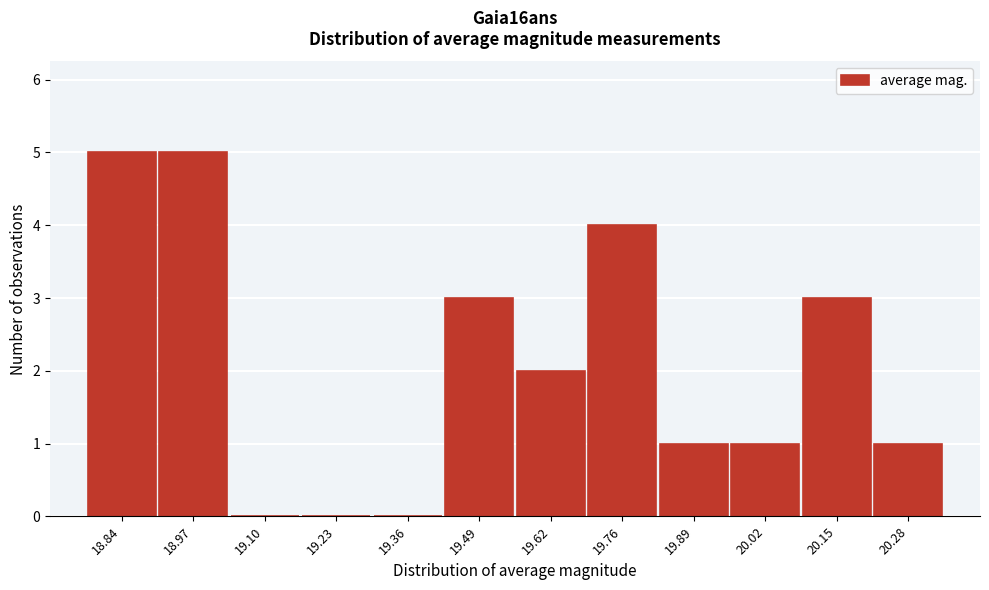

Reading right to left, list all the values displayed in this chart.

20.28=1	20.15=3	20.02=1	19.89=1	19.76=4	19.62=2	19.49=3	19.36=0	19.23=0	19.10=0	18.97=5	18.84=5